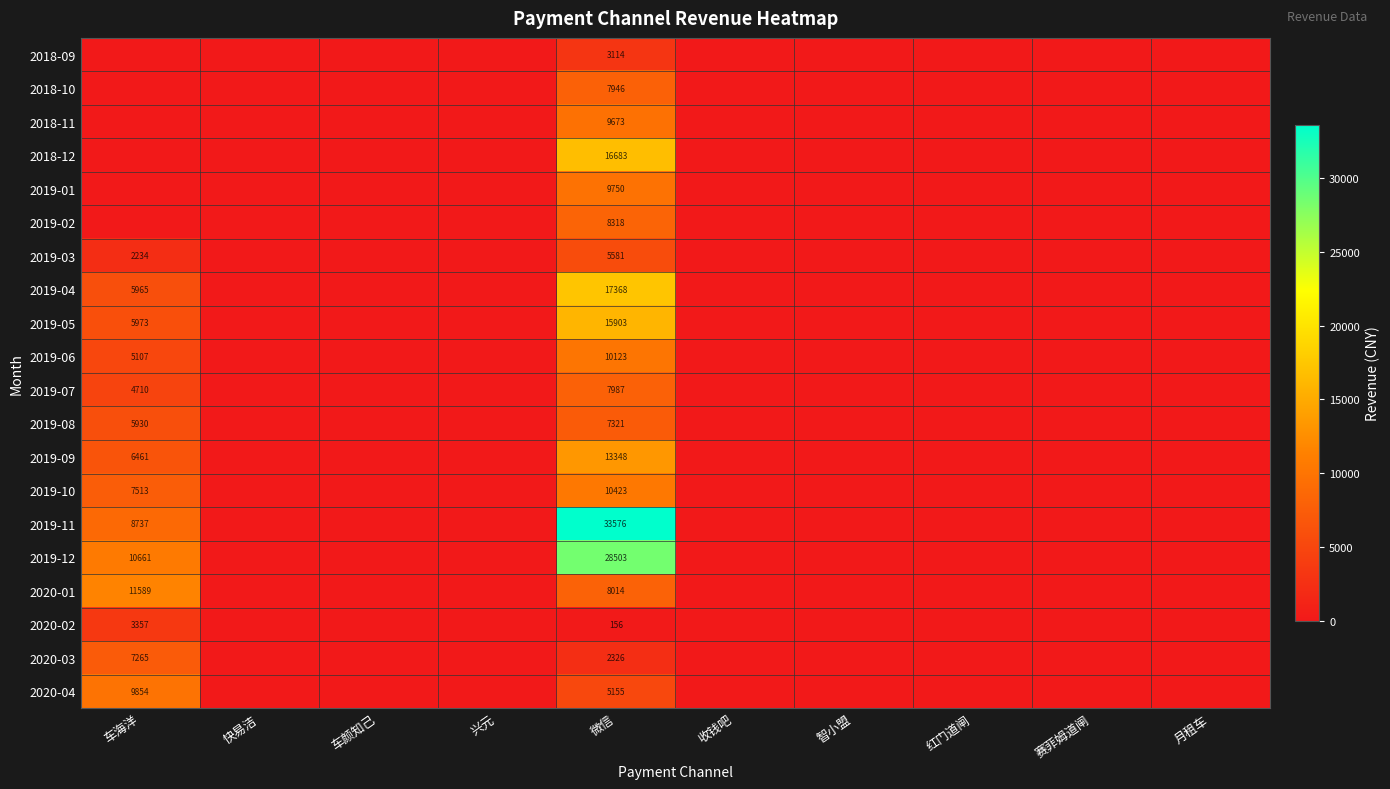

What is the total value across all series at 微信?

221268